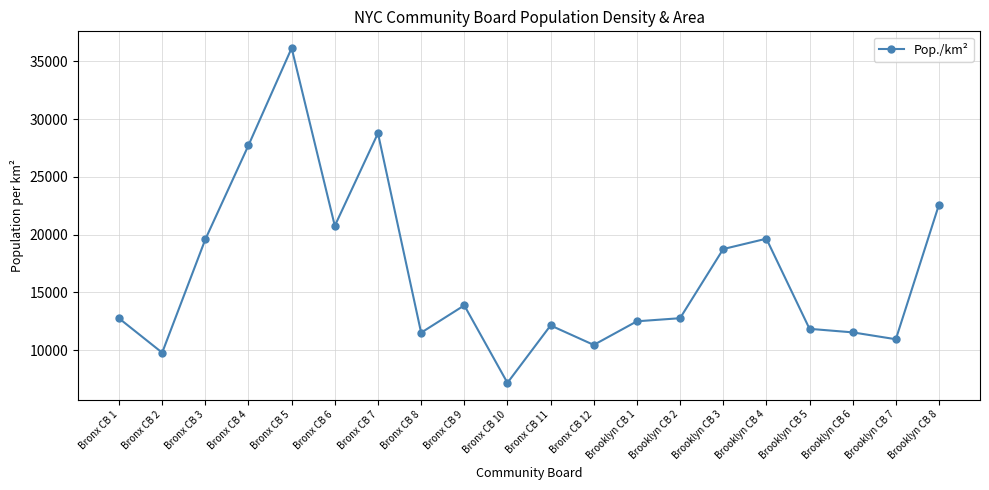

Between Brooklyn CB 6 and Brooklyn CB 4, which is larger?

Brooklyn CB 4